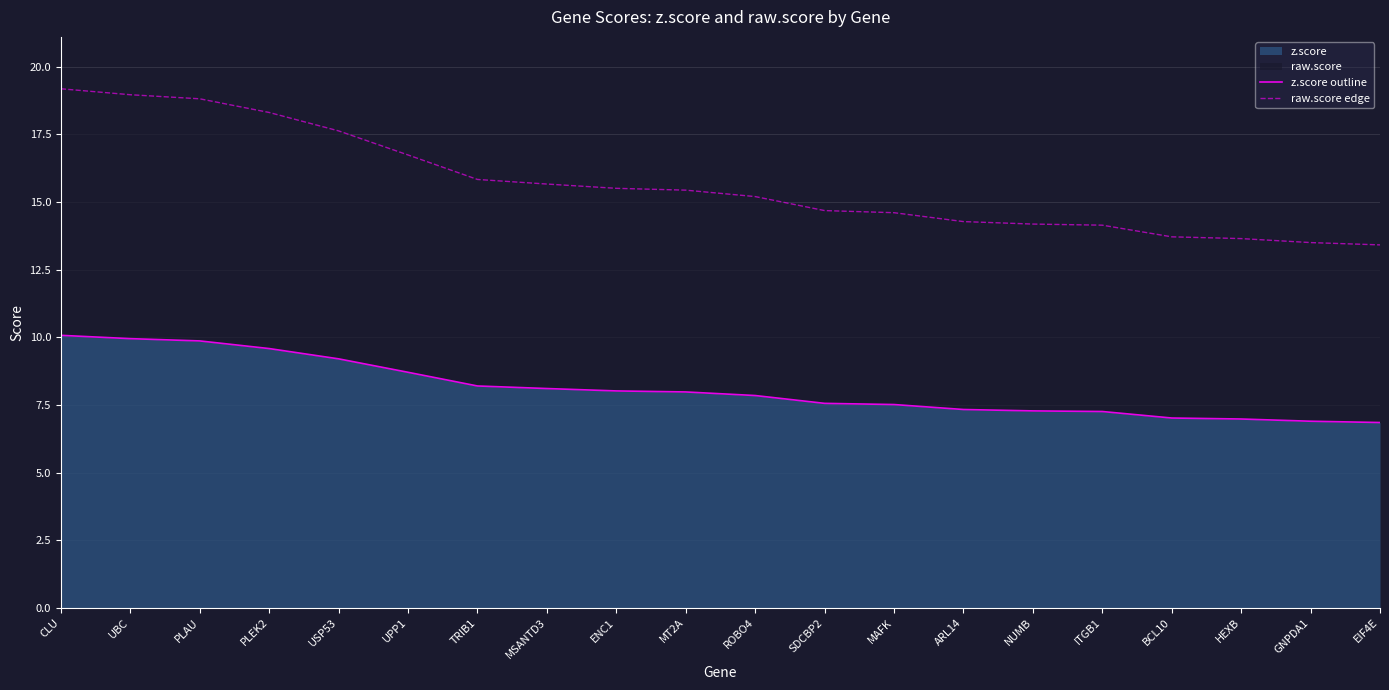

What is the approximate value of z.score outline at UBC?

9.9